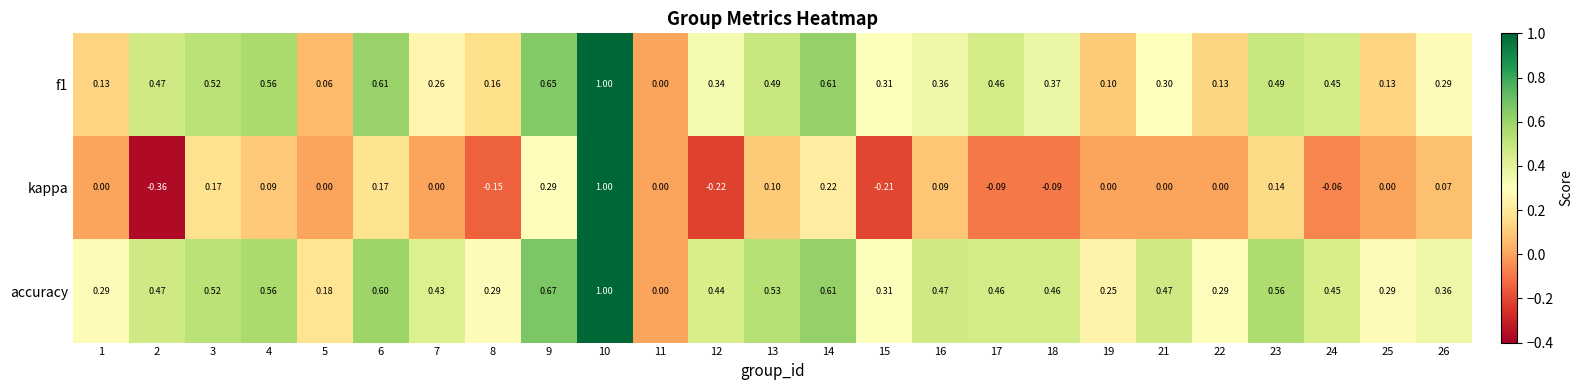

Is the value of f1 at 7 greater than the value of kappa at 5?

Yes